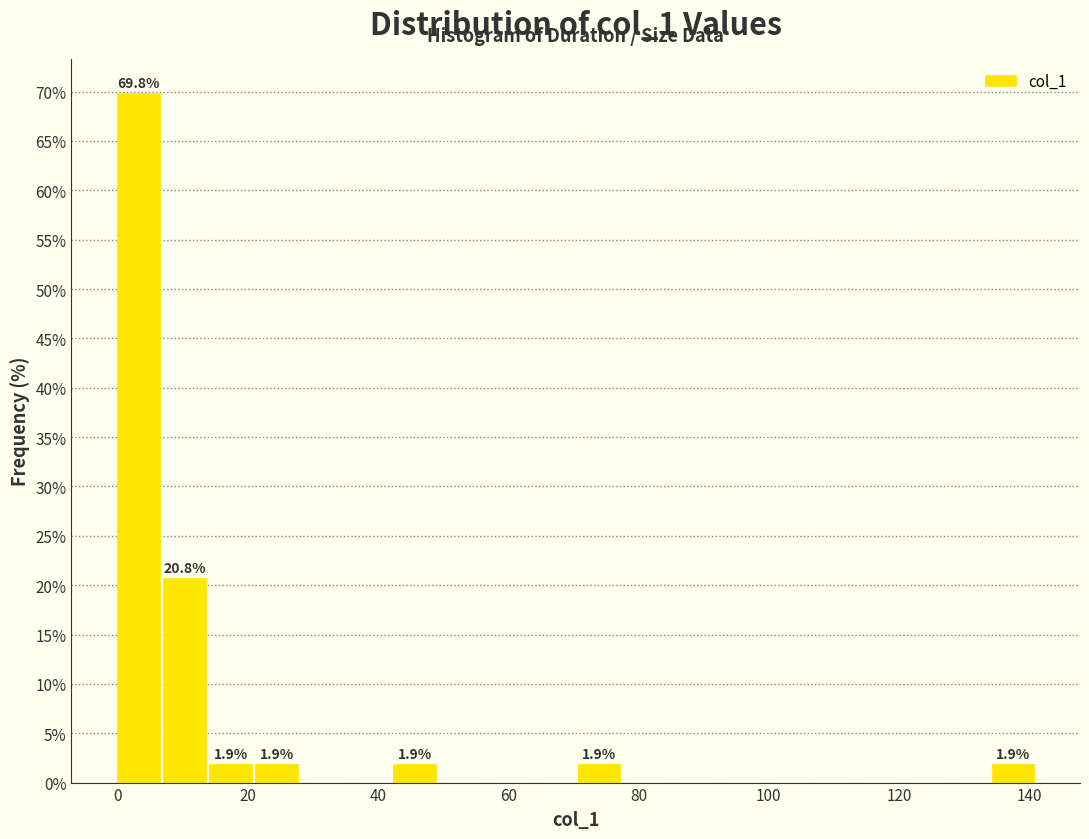

Around what value on the x-axis is the tallest bar? Give the approximate position of its centre, as read against the axis.

4